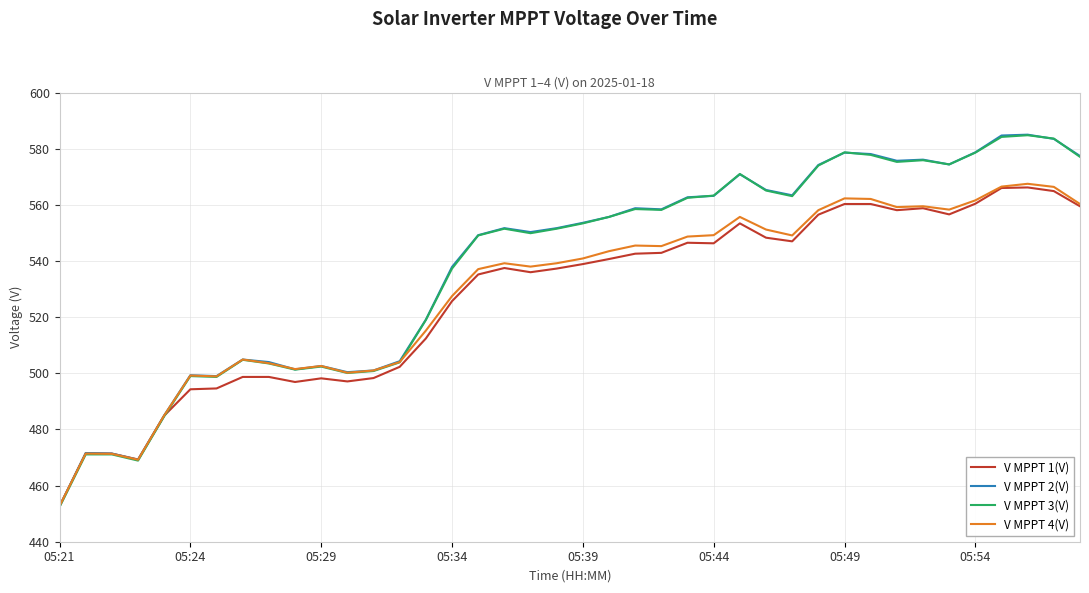

What is the maximum value for V MPPT 1(V)?

566.2